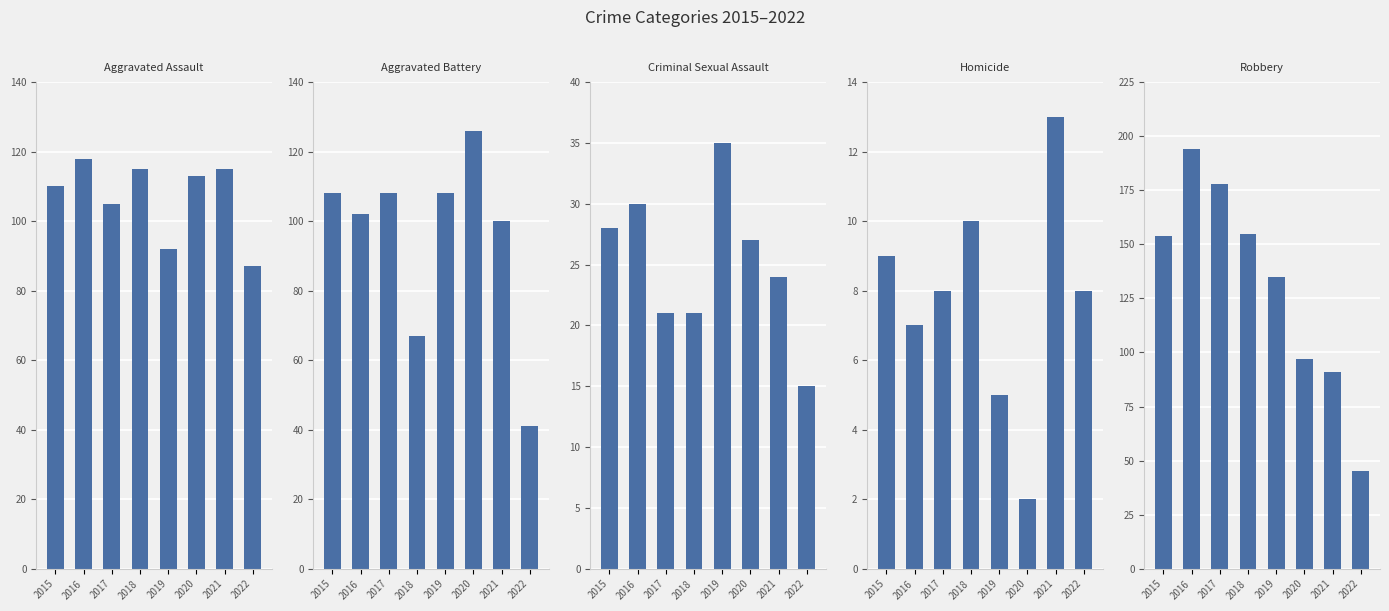

Is the value of Criminal Sexual Assault at 2017 greater than the value of Homicide at 2019?

Yes